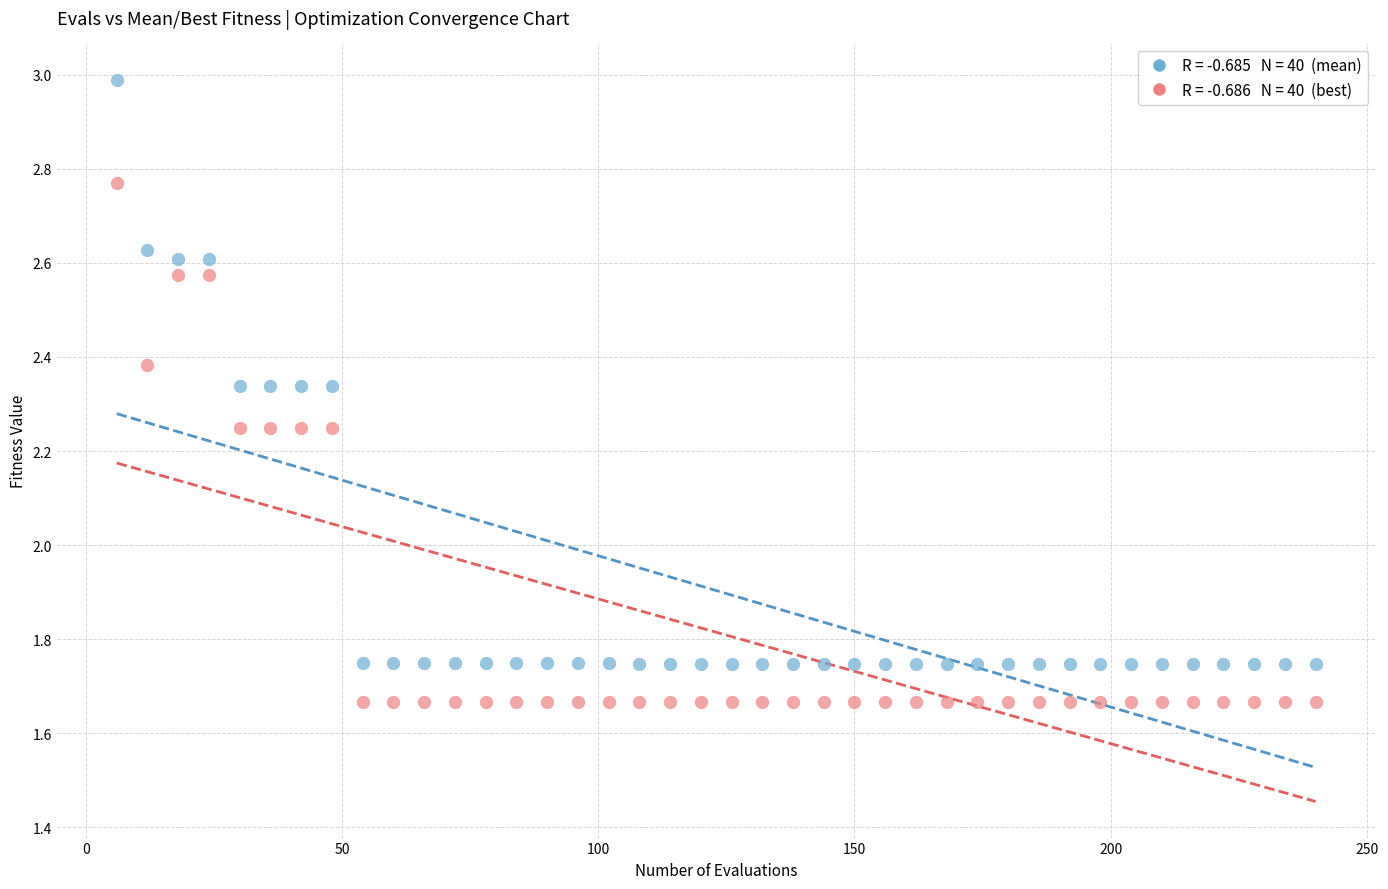

Across all data points, what is the range of Y values (max minus min)?

1.3